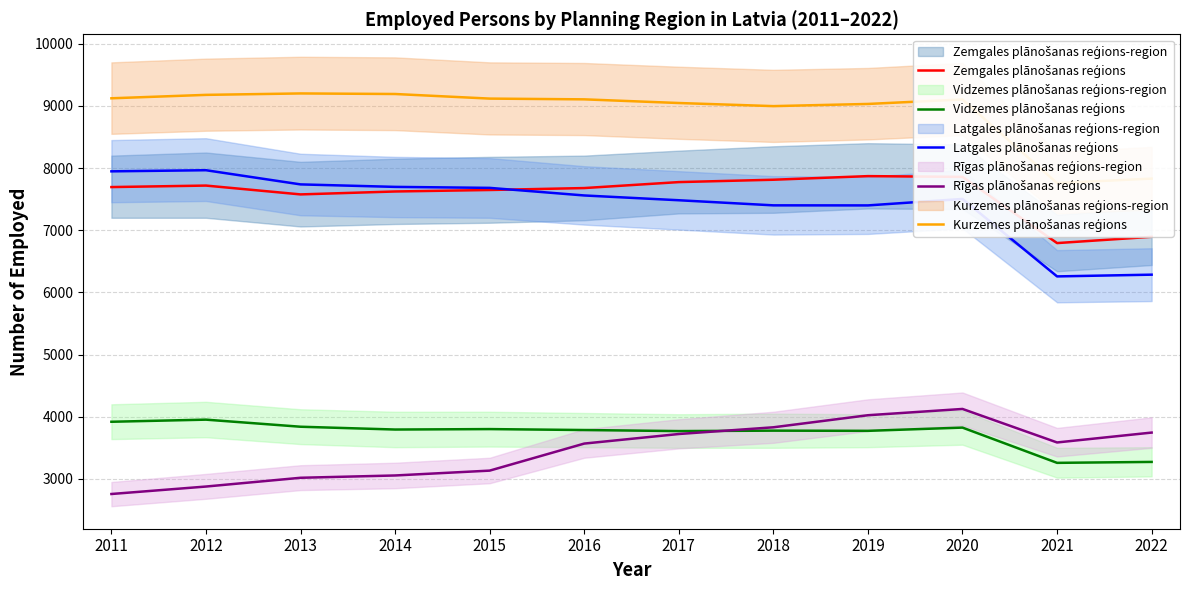

What is the total value across all series at 2020?

32414